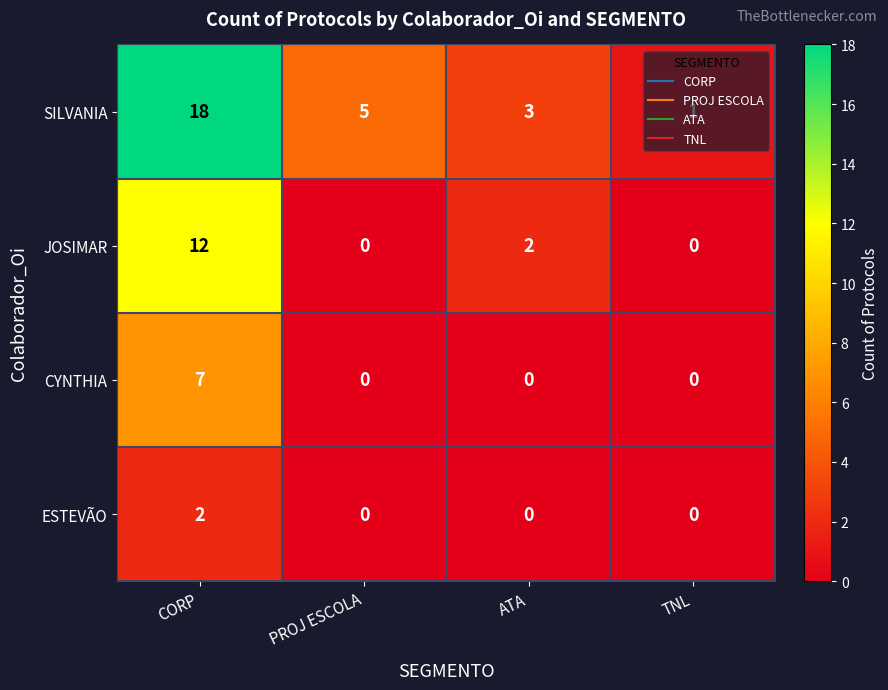

List the series in order of their peak value, lowest first.

ESTEVÃO, CYNTHIA, JOSIMAR, SILVANIA